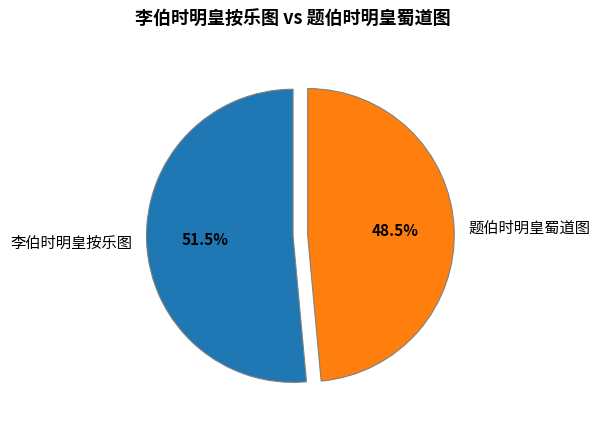

Which has a higher value, 题伯时明皇蜀道图 or 李伯时明皇按乐图?

李伯时明皇按乐图